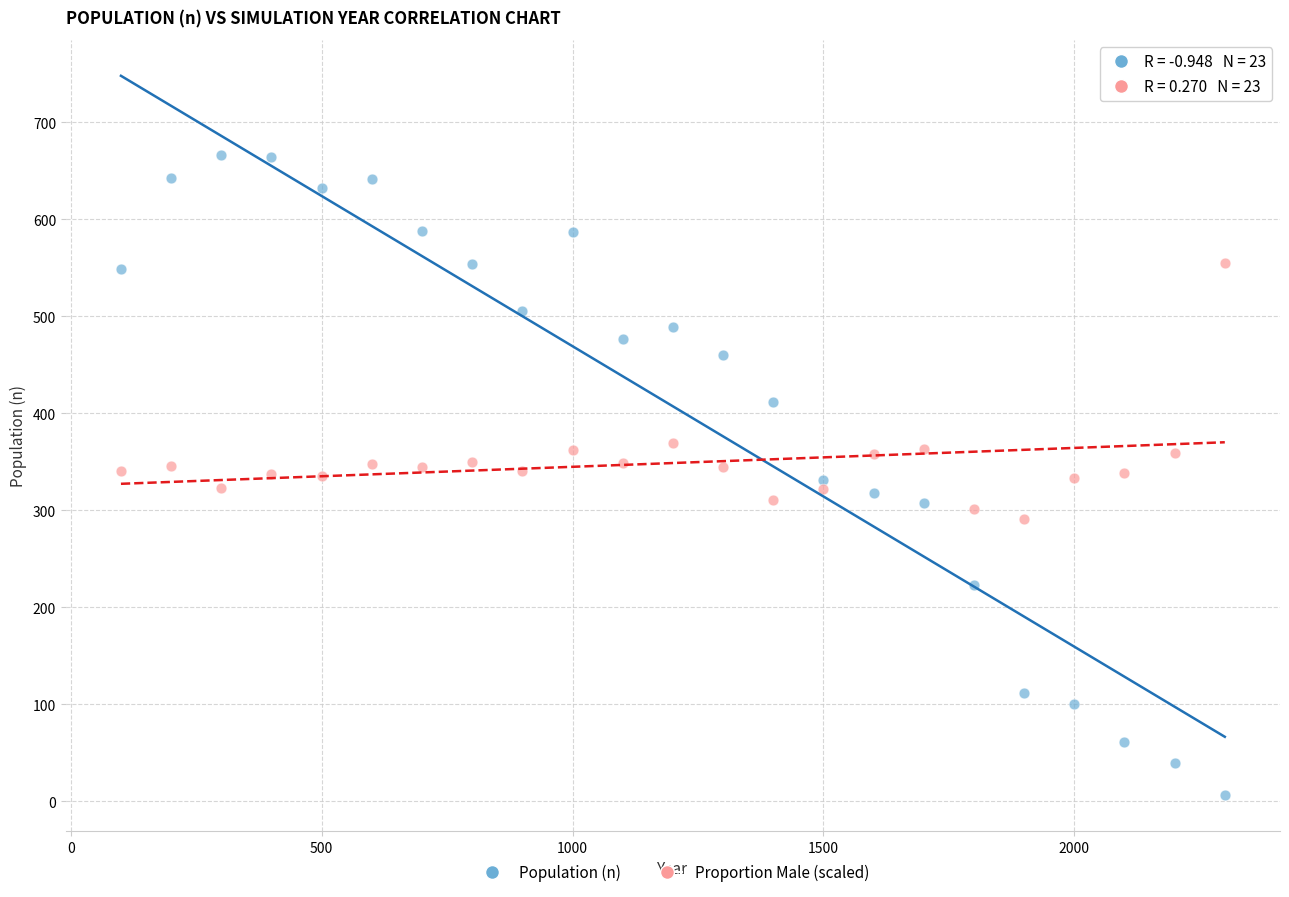

Which series has the largest Y range (max minus min)?

Population (n)